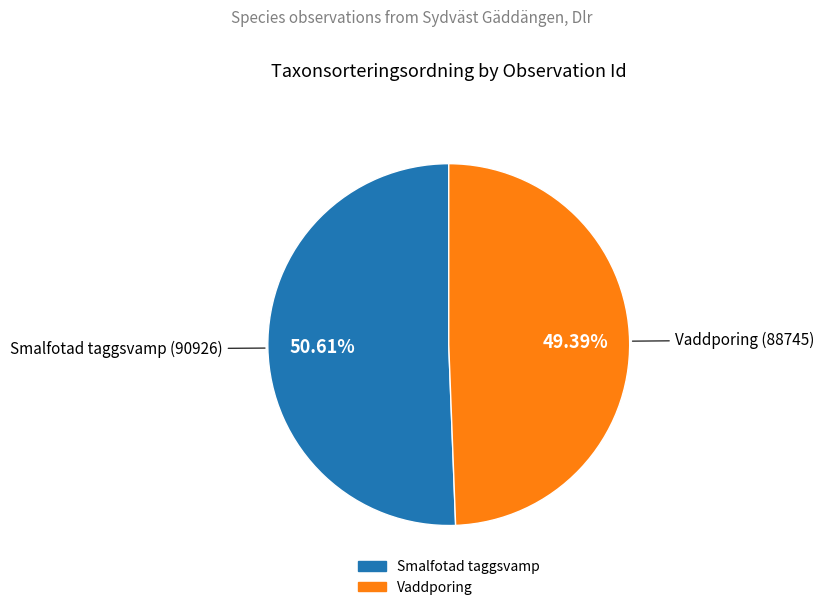

Does any single category account for the majority?

Yes